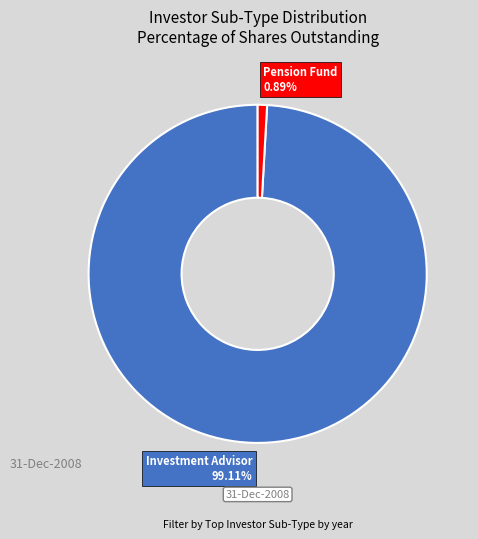

Which category accounts for the majority?

Investment Advisor 99.11%